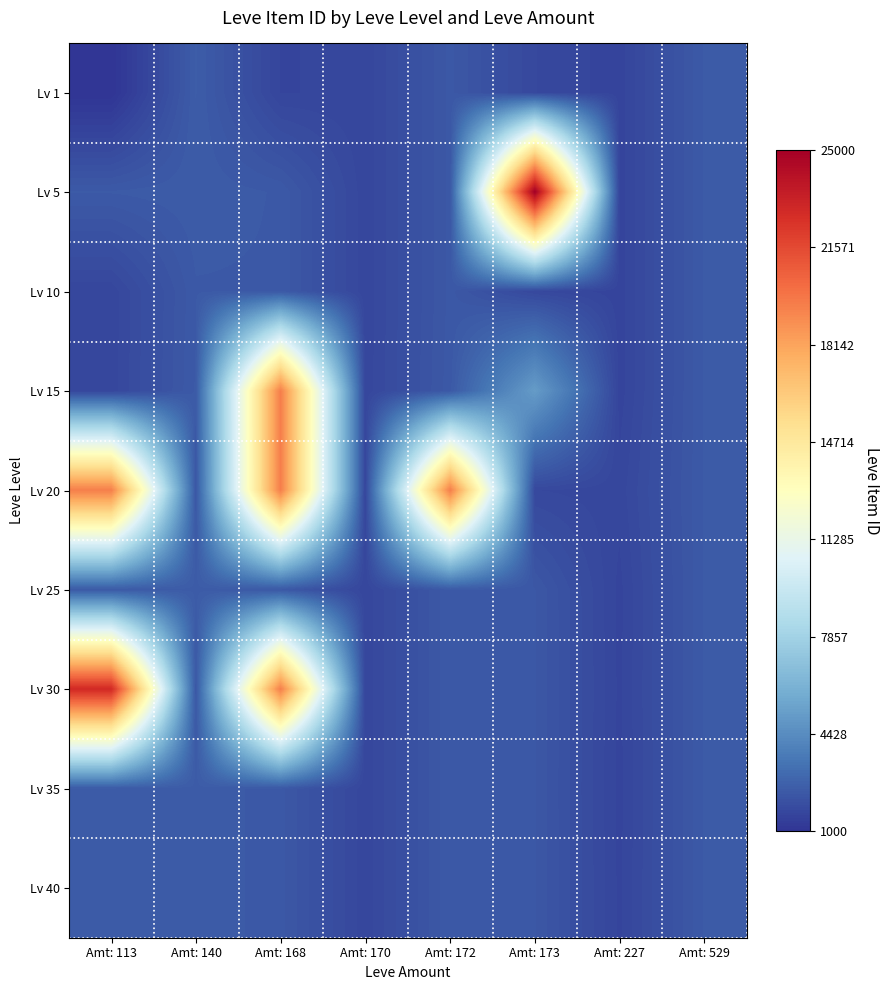

At Amt: 173, list the series in order from largest to smallest.

Lv 5, Lv 15, Lv 25, Lv 30, Lv 35, Lv 40, Lv 1, Lv 10, Lv 20